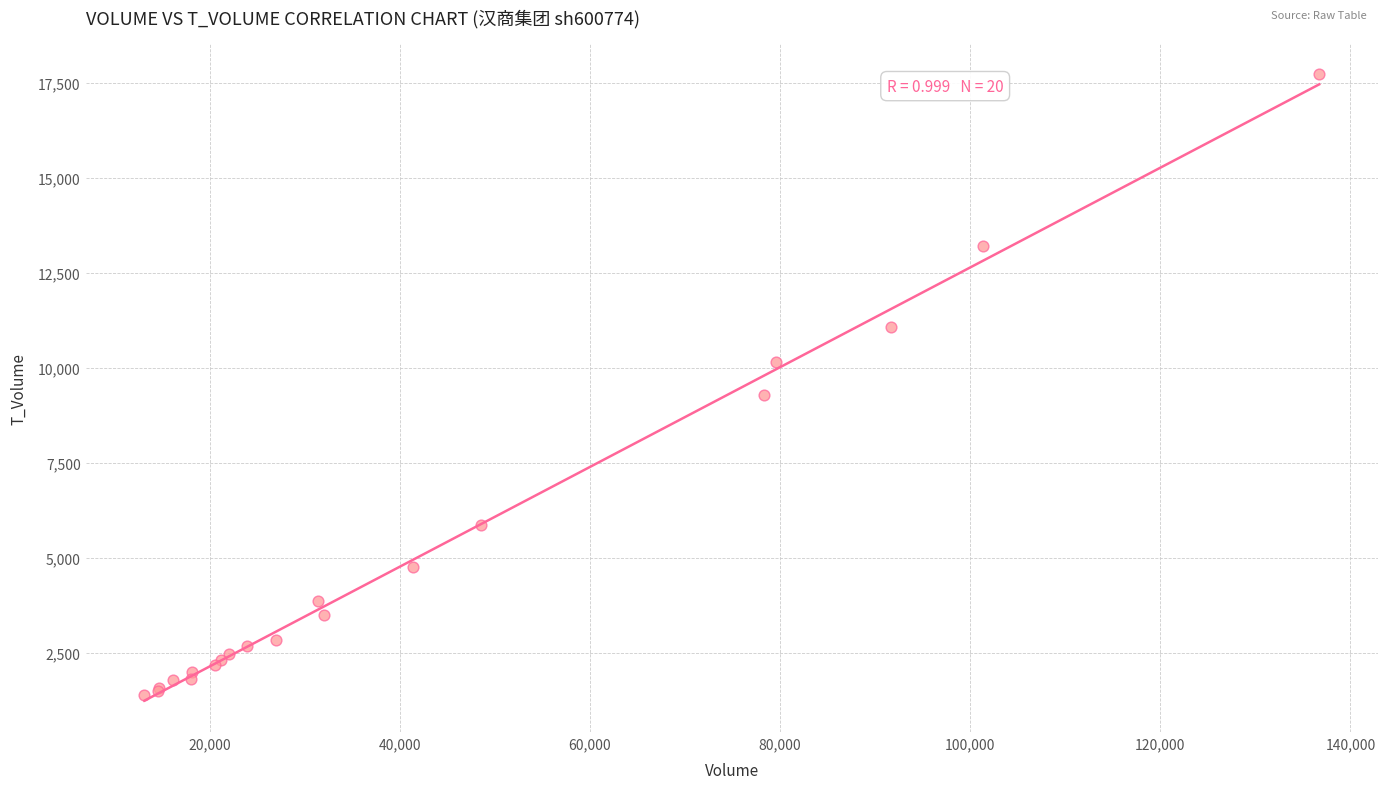

What Y value in the scatter plot is closest to 9556?

9281